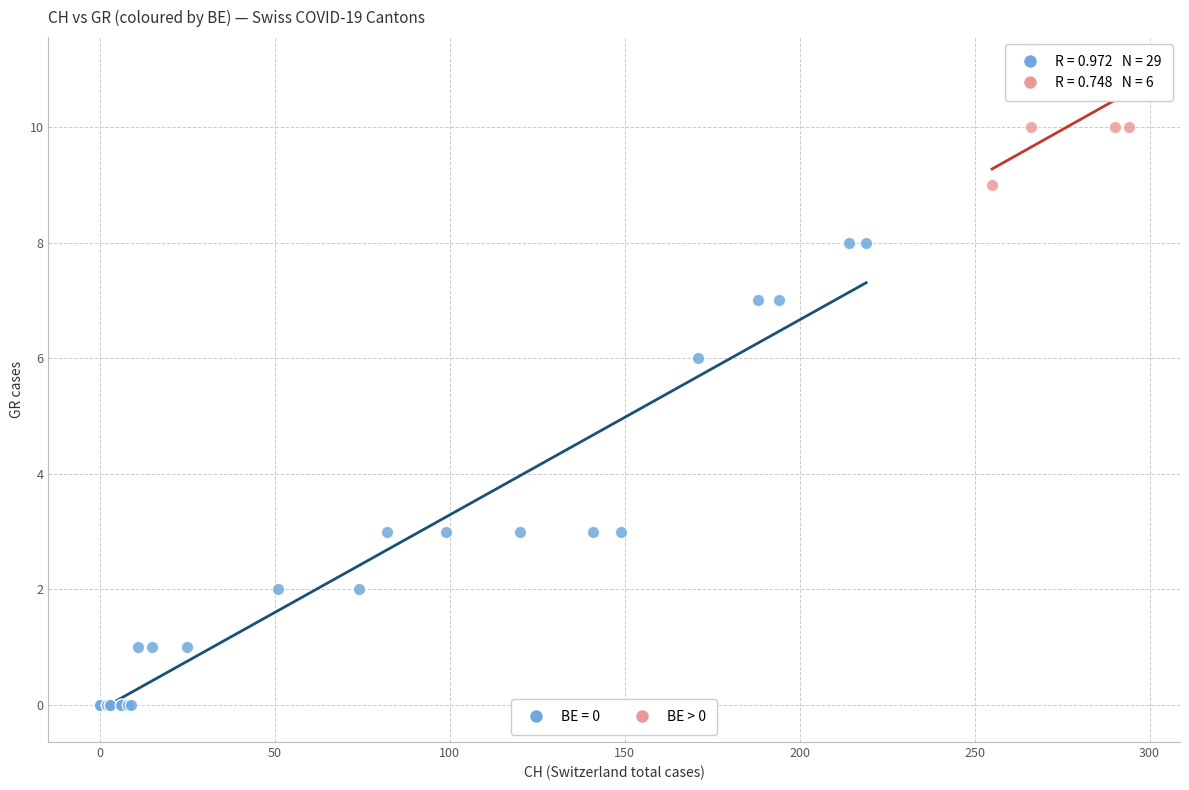

Which series reaches the minimum Y coordinate?

BE = 0